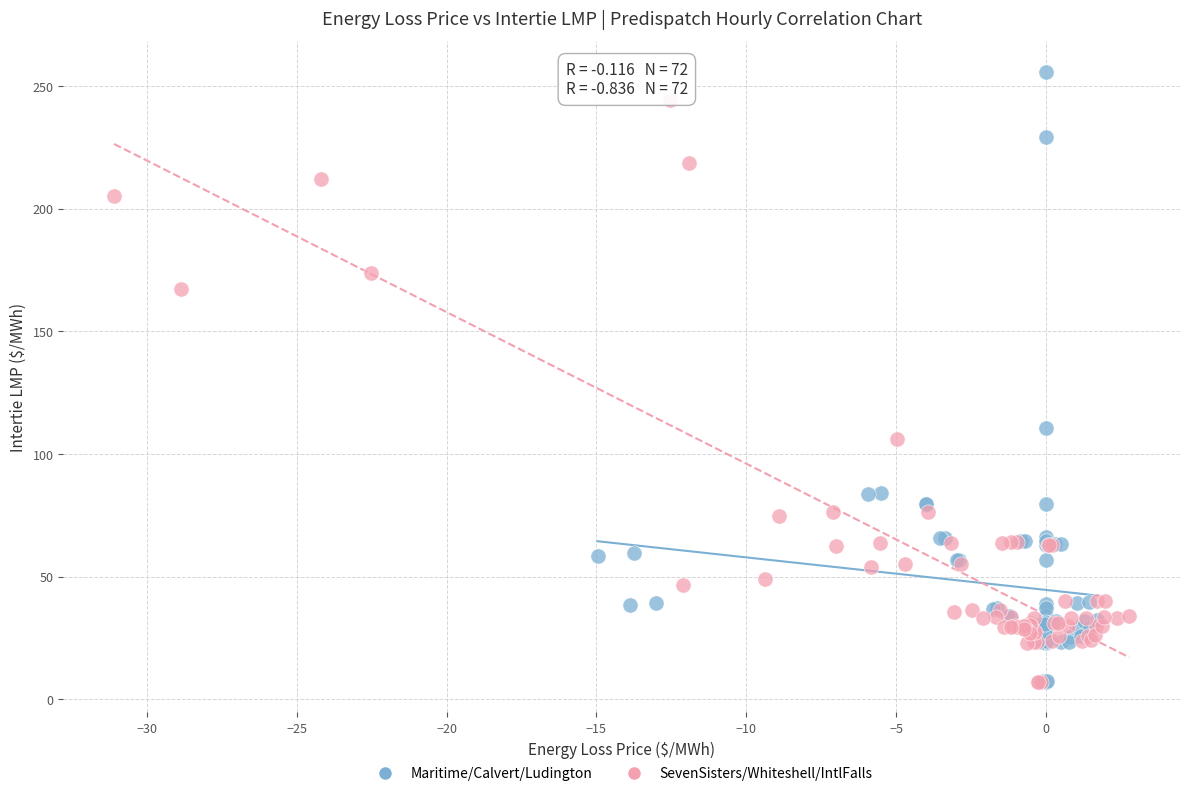

Which series has the widest spread of Y values?

Maritime/Calvert/Ludington